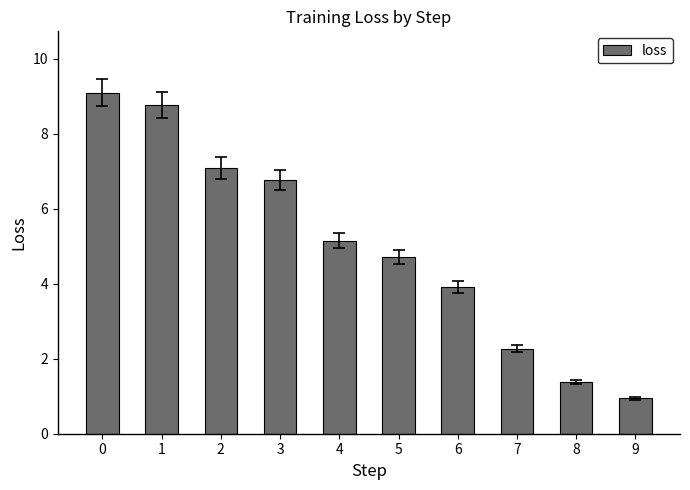

What is the change in value from 0 to 3?

-2.3